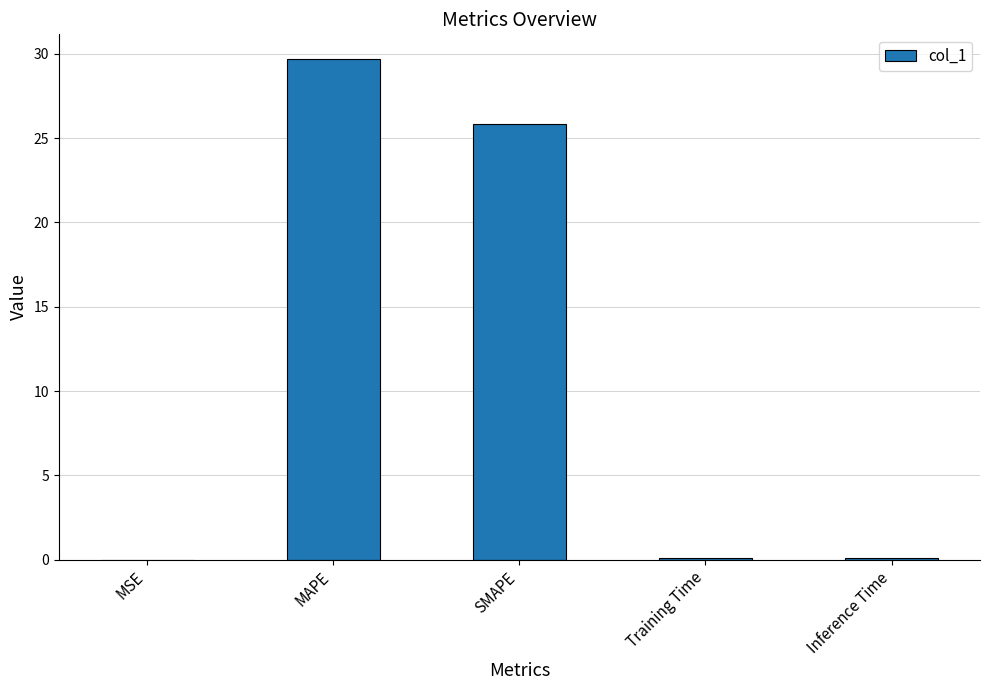

What is the sum of all values?

55.7